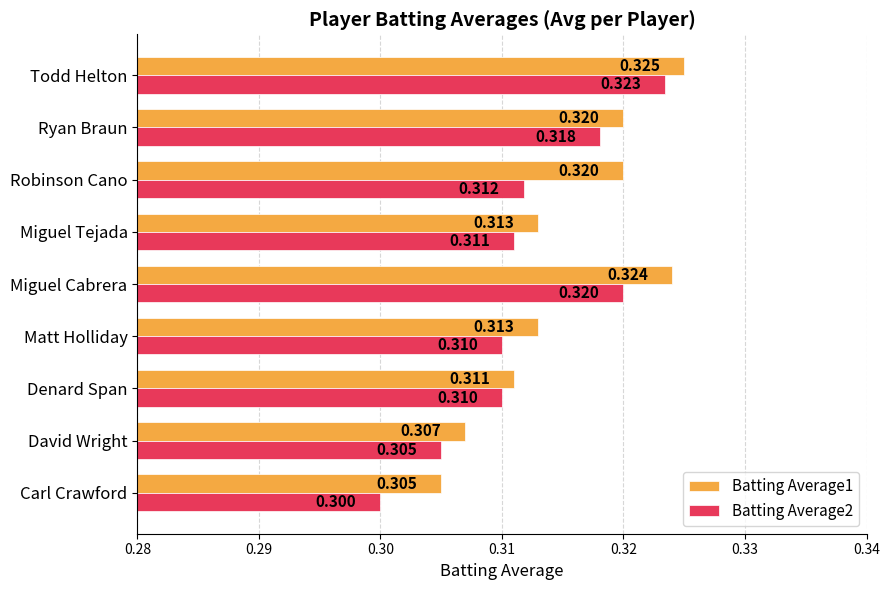

At which category is the sum across all series the highest?

Todd Helton